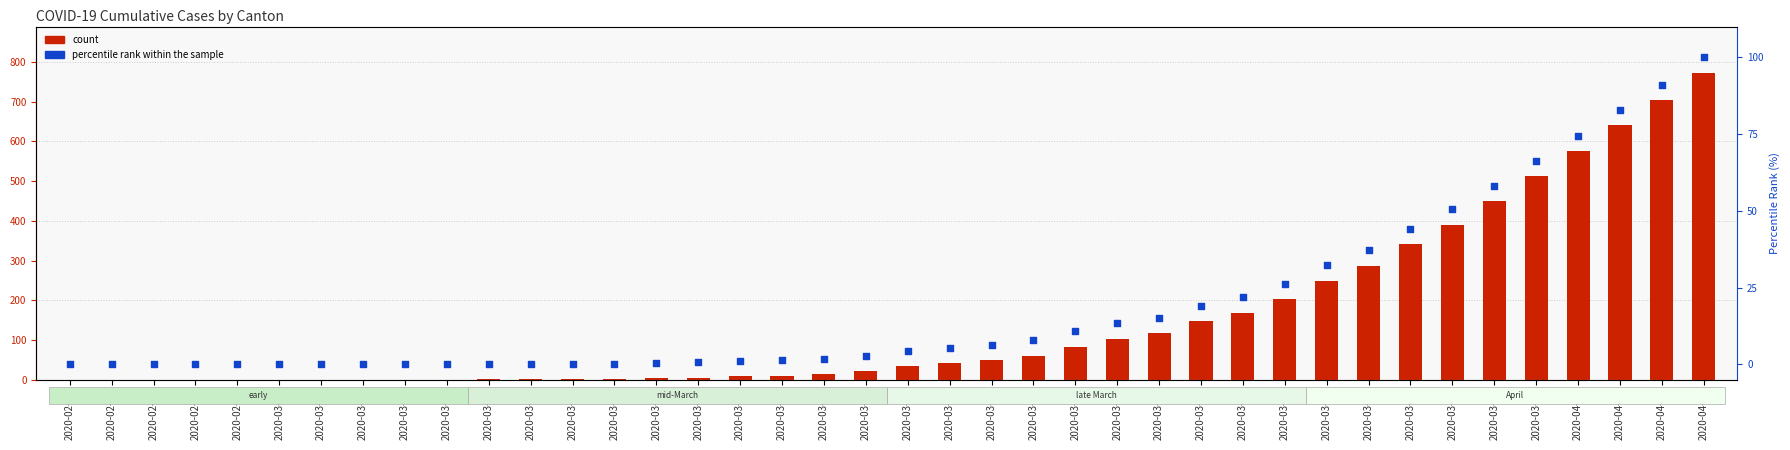

Which series contains the highest Y value?

count